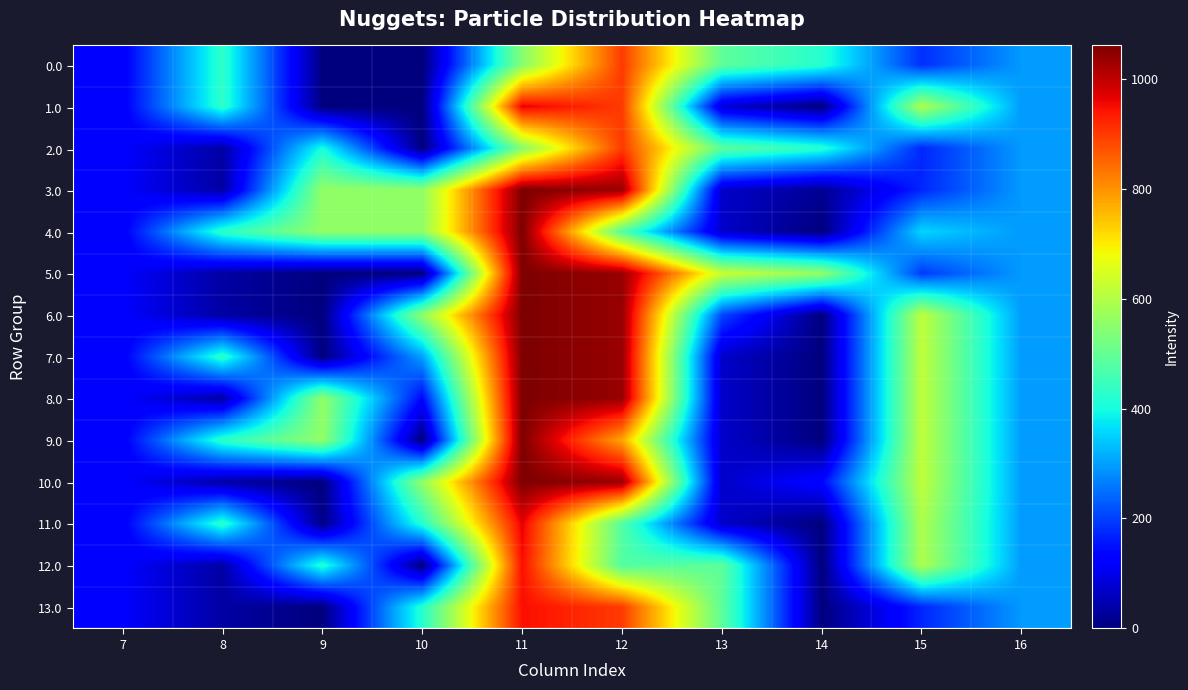

At 15, list the series in order from largest to smallest.

6.0, 7.0, 8.0, 9.0, 10.0, 1.0, 11.0, 12.0, 4.0, 5.0, 0.0, 2.0, 3.0, 13.0